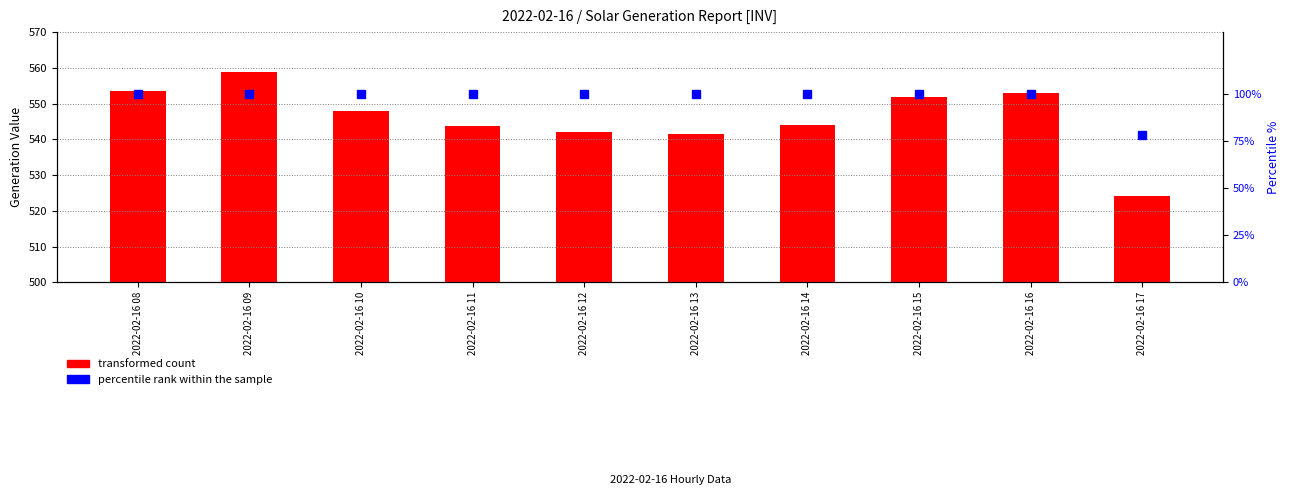

How many values in the percentile rank within the sample series exceed 99?

9